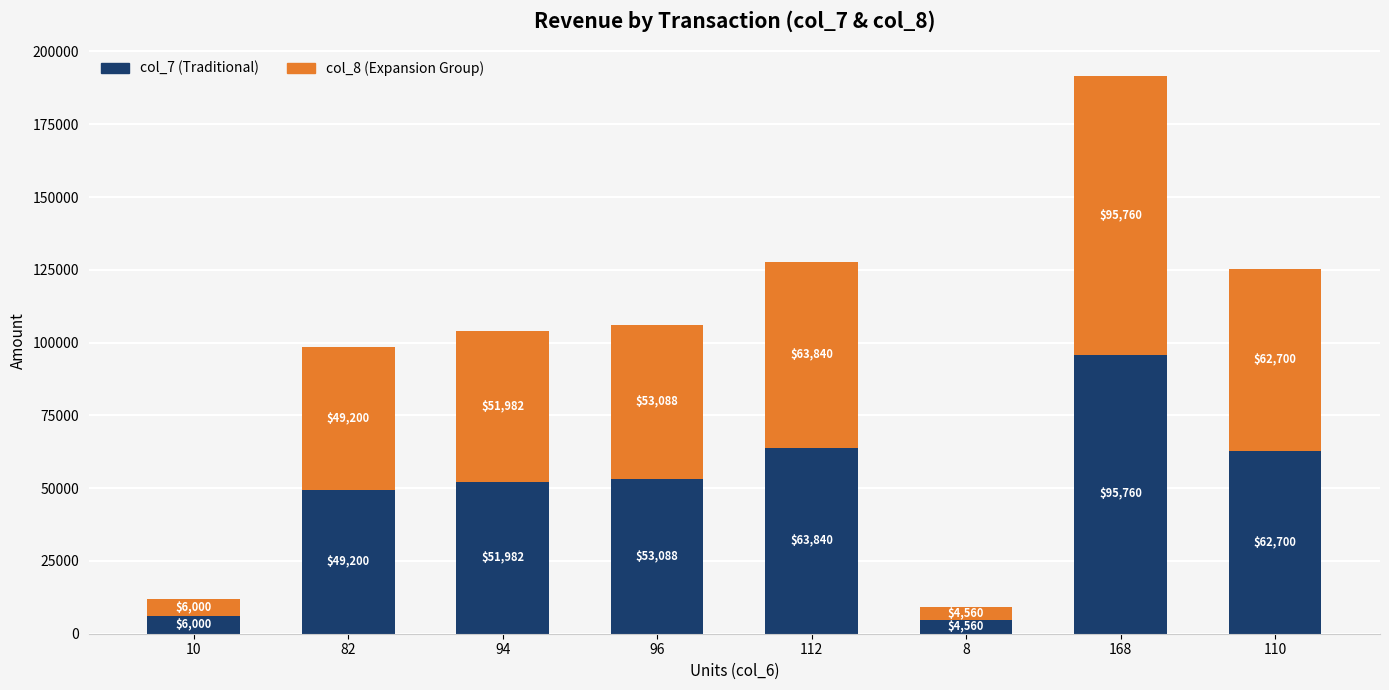

Rank the categories by col_7 (Traditional) value from highest to lowest.

168, 112, 110, 96, 94, 82, 10, 8